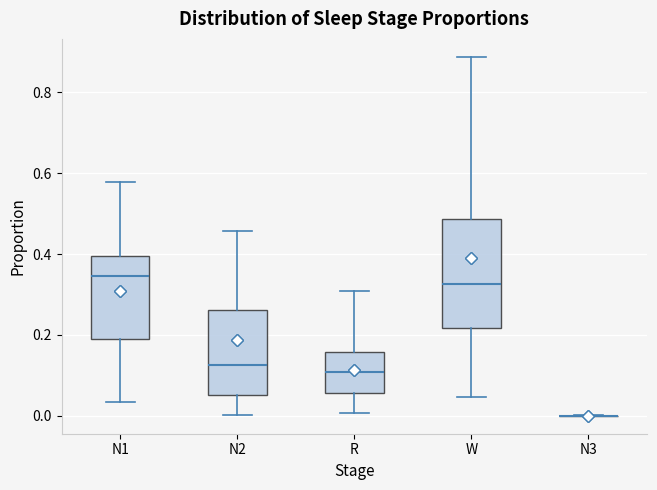

Reading left to right, transcribe this box plot: for each box, give where its median line is, the range the box spans, and where its two whiskers end, as read against the y-axis. The values are not printed on the chart, so give them approximately, as read against the axis.

N1: median 0.34, box 0.18 to 0.40, whiskers 0.04 to 0.58
N2: median 0.12, box 0.06 to 0.26, whiskers 0.00 to 0.46
R: median 0.10, box 0.06 to 0.16, whiskers 0.00 to 0.30
W: median 0.32, box 0.22 to 0.48, whiskers 0.04 to 0.88
N3: box collapsed to a line at 0.00, whiskers 0.00 to 0.00